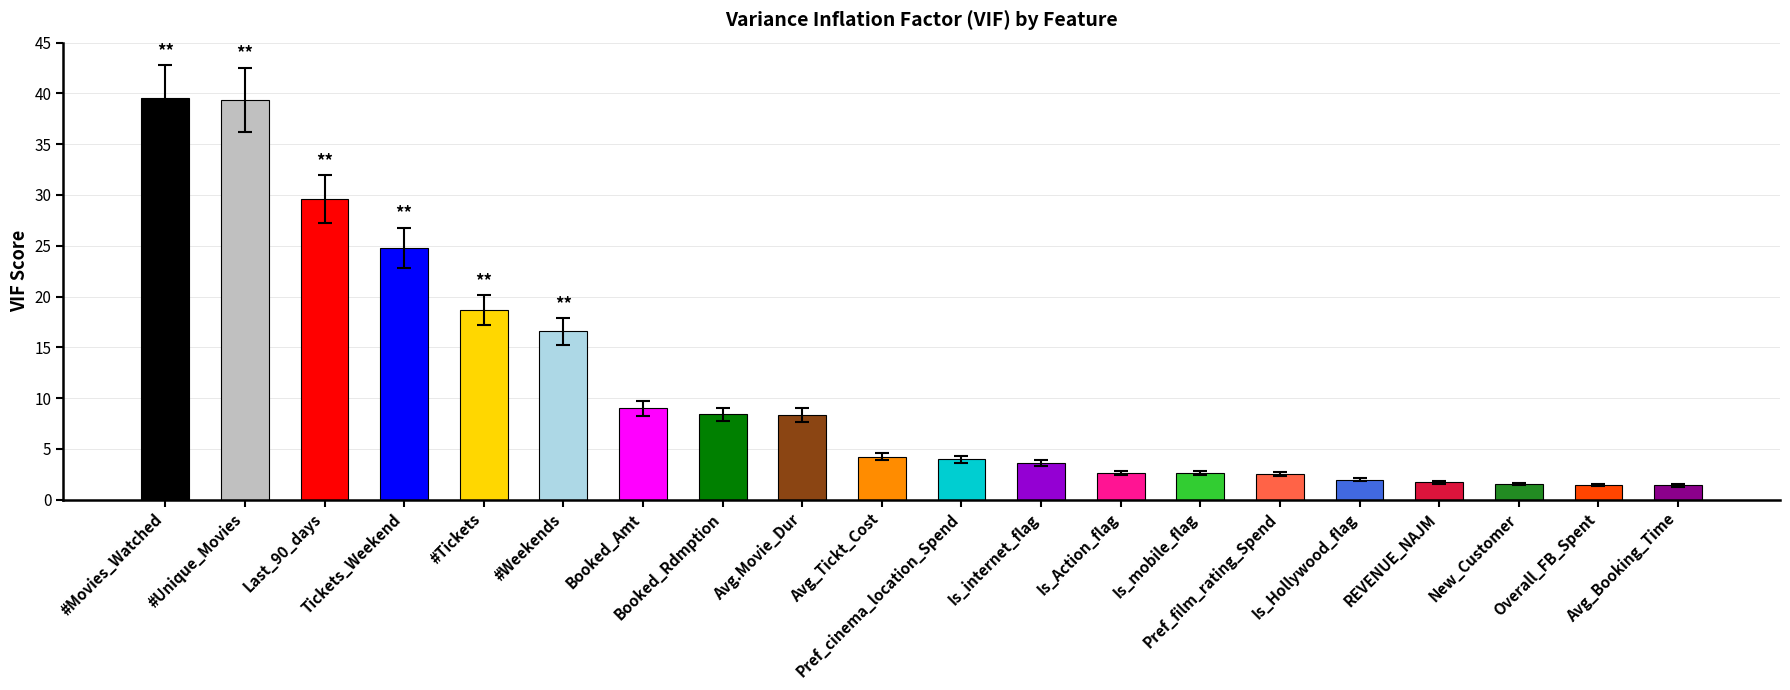

What is the change in value from Tickets_Weekend to Avg.Movie_Dur?

-16.5